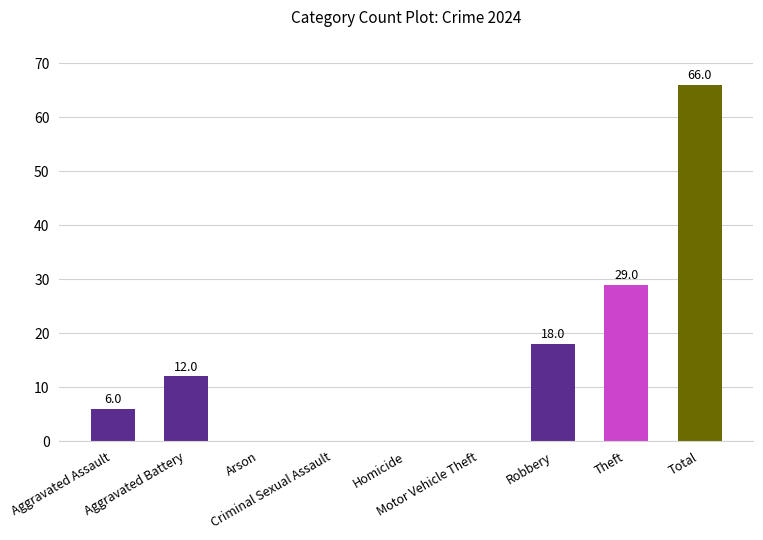

What is the sum of all values?

131